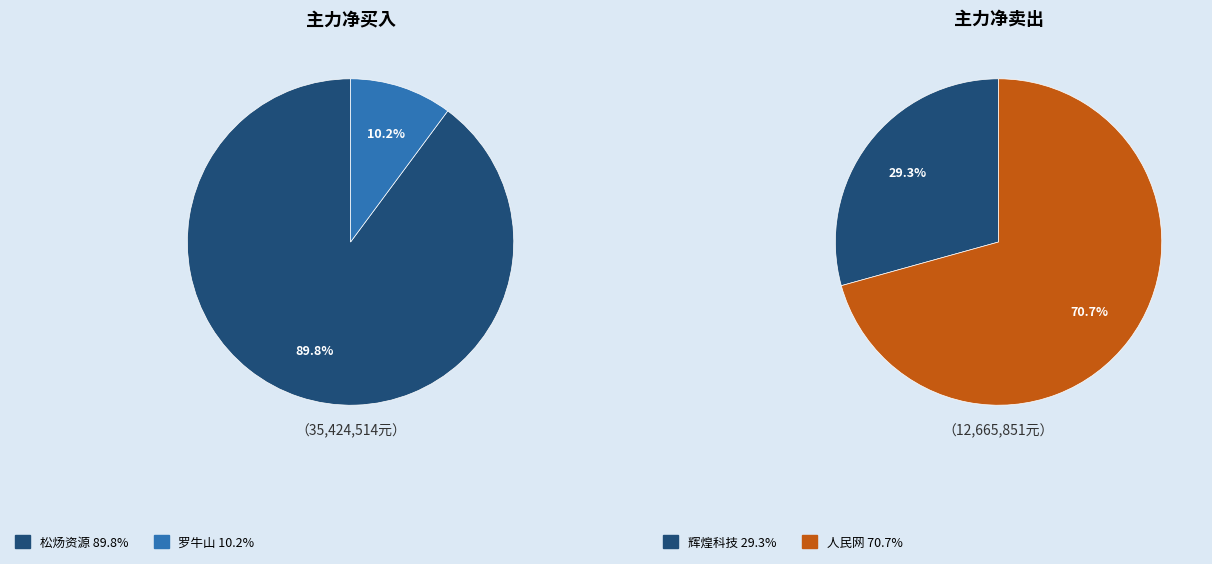

Is it true that 罗牛山 is 22% of the pie?

False